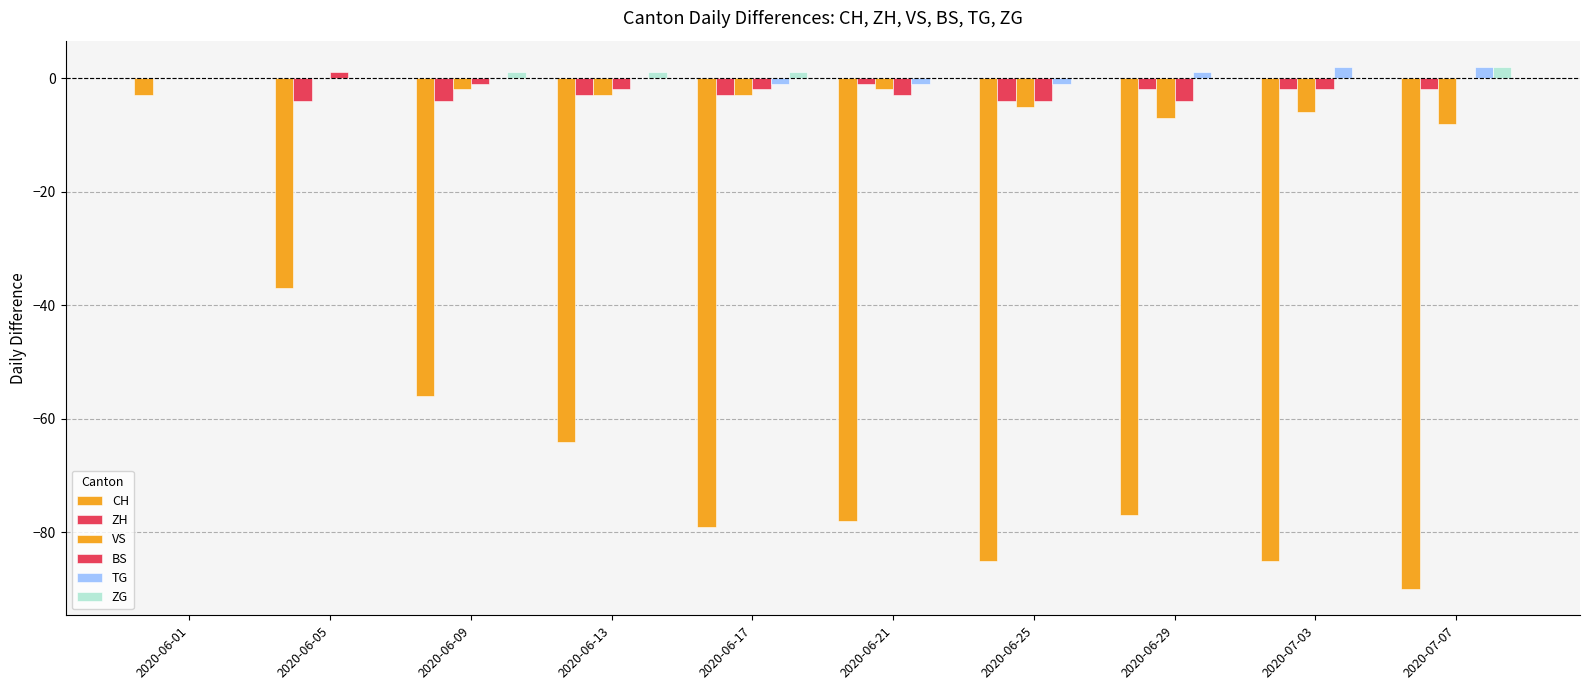

At which label does TG reach its peak?

2020-07-03